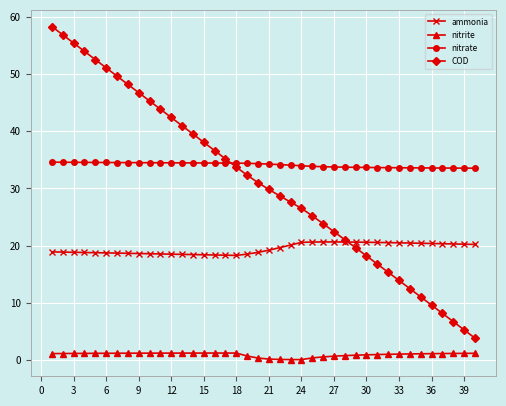

Which series has the widest spread of values?

COD